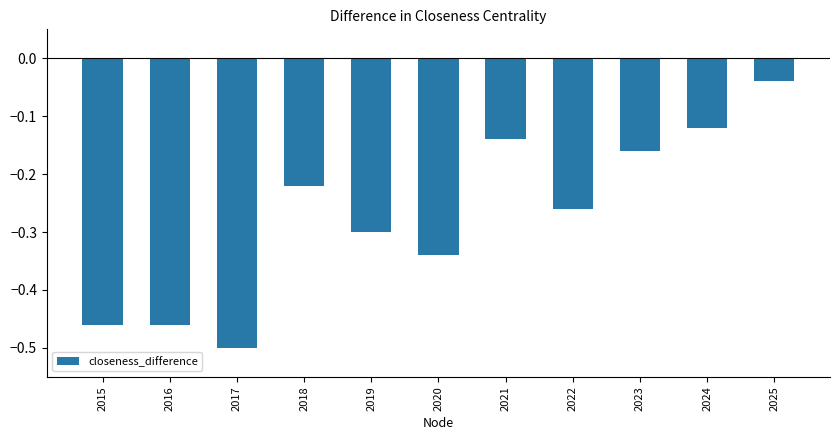

The chart shows a value of -0.4 at 2018. True or false?

False